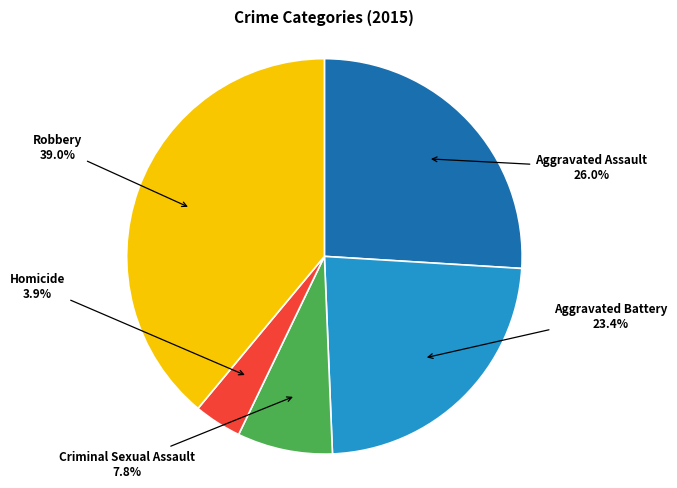

Is there any slice that represents more than half of the pie?

No